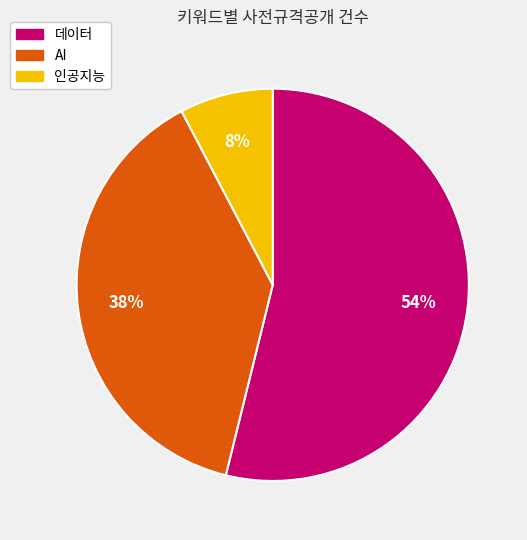

Is the sum of AI and 데이터 greater than half?

Yes